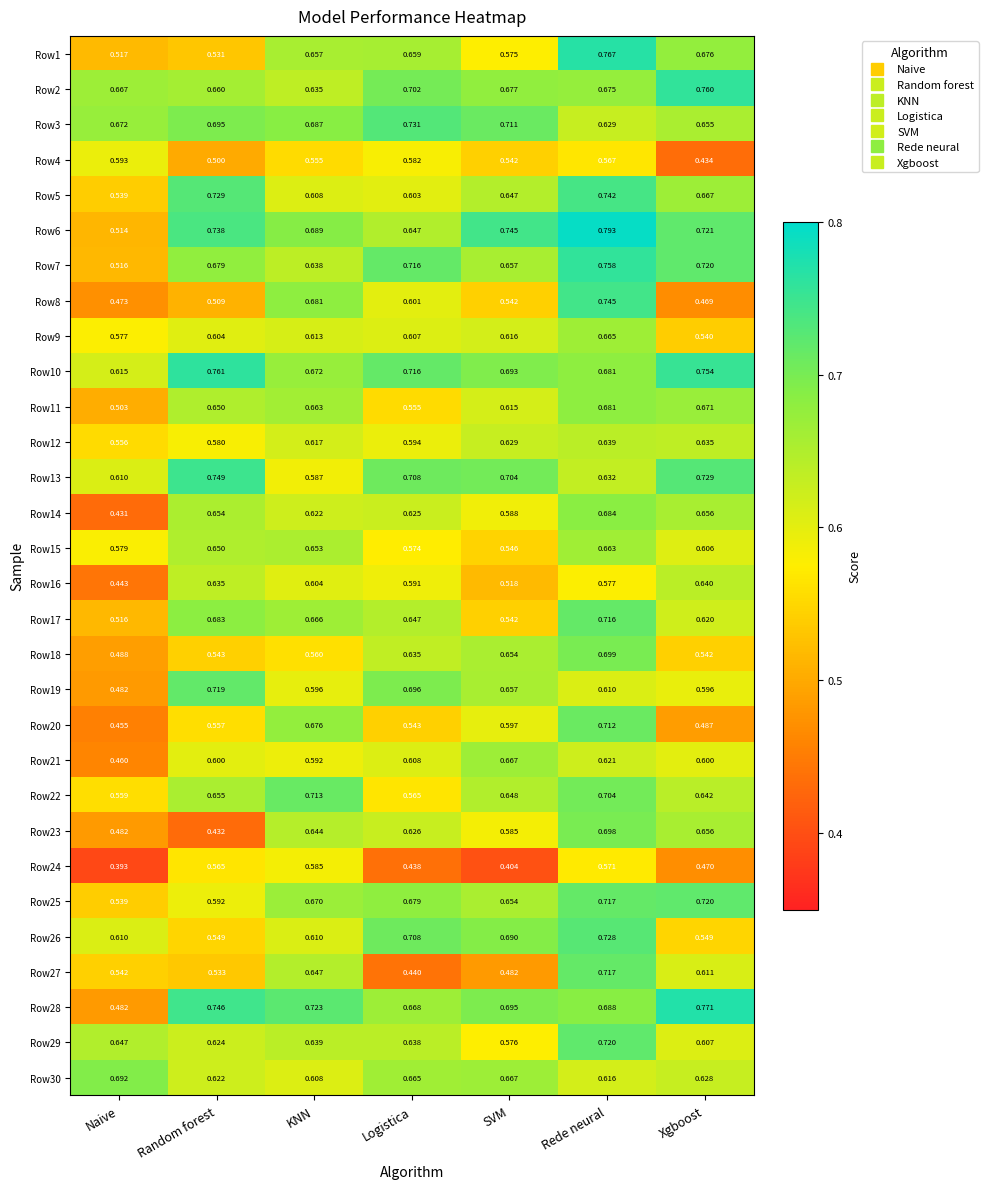

List the labels in order of Row23 value, largest first.

Rede neural, Xgboost, KNN, Logistica, SVM, Naive, Random forest